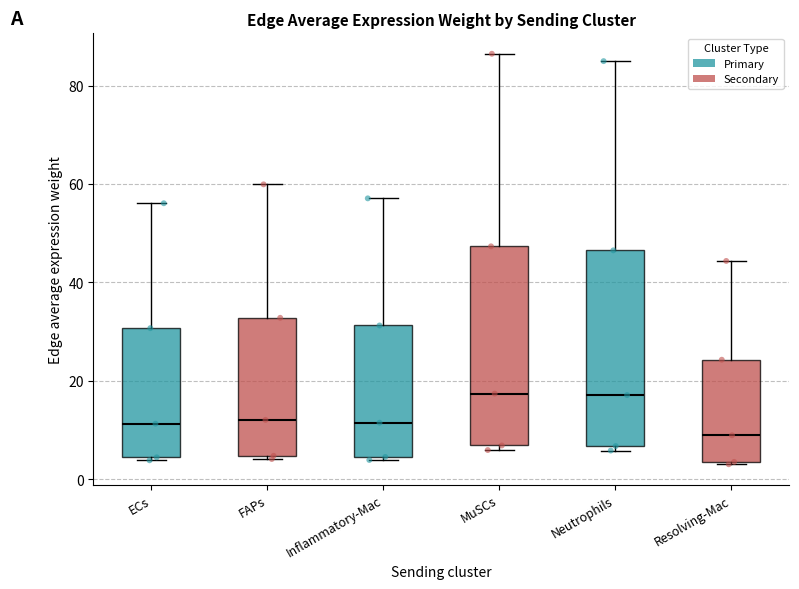

Reading left to right, read every box against the y-axis: the position of its median line, the range the box covers, and the ends of its whiskers. The values are not printed on the chart, so give them approximately, as read against the axis.

ECs: median 12, box 4 to 30, whiskers 4 (just below the box's lower edge) to 56
FAPs: median 12, box 4 to 32, whiskers 4 (just below the box's lower edge) to 60
Inflammatory-Mac: median 12, box 4 to 32, whiskers 4 (just below the box's lower edge) to 58
MuSCs: median 18, box 6 to 48, whiskers 6 (just below the box's lower edge) to 86
Neutrophils: median 18, box 6 to 46, whiskers 6 (just below the box's lower edge) to 84
Resolving-Mac: median 8, box 4 to 24, whiskers 4 to 44